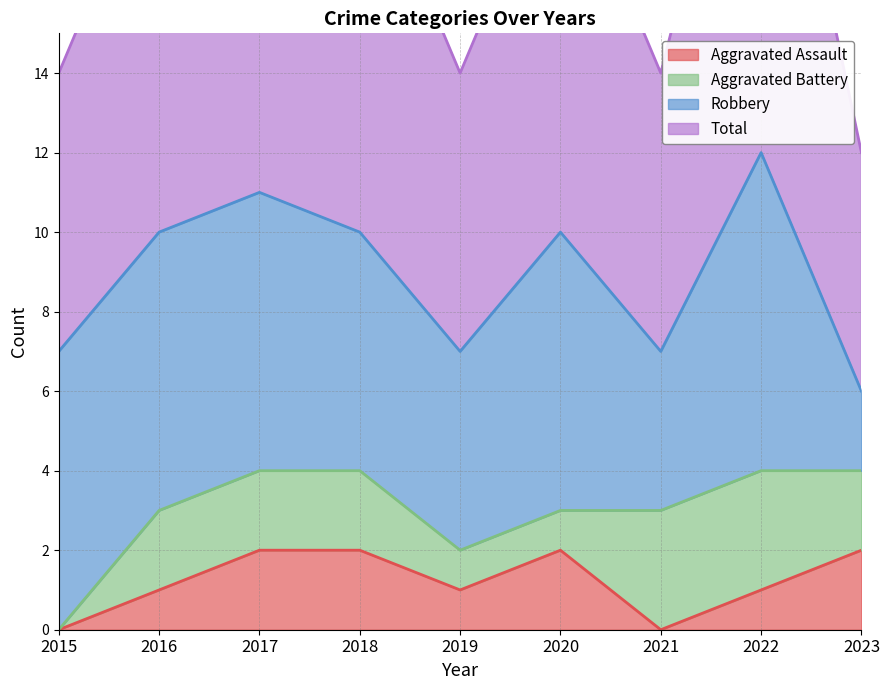

Where is the first local minimum for Aggravated Assault?

2019